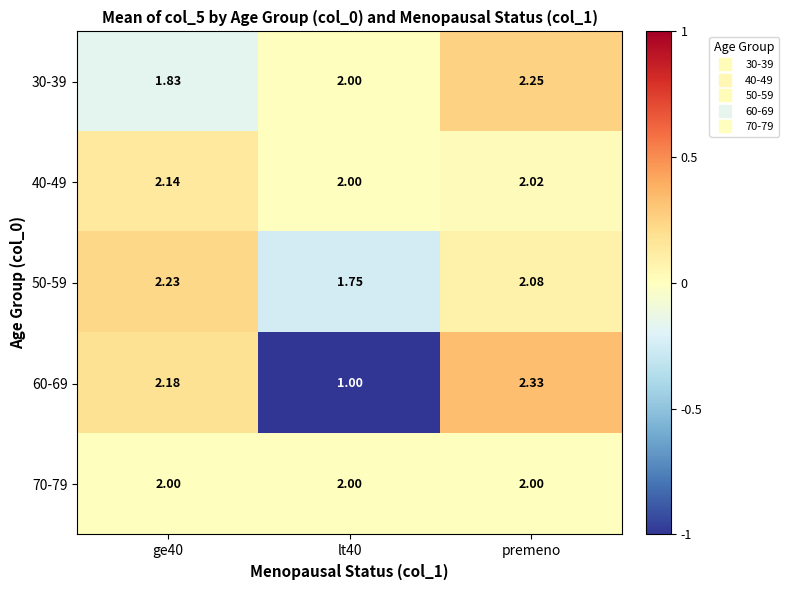

Between ge40 and premeno, which series saw the biggest shift?

30-39